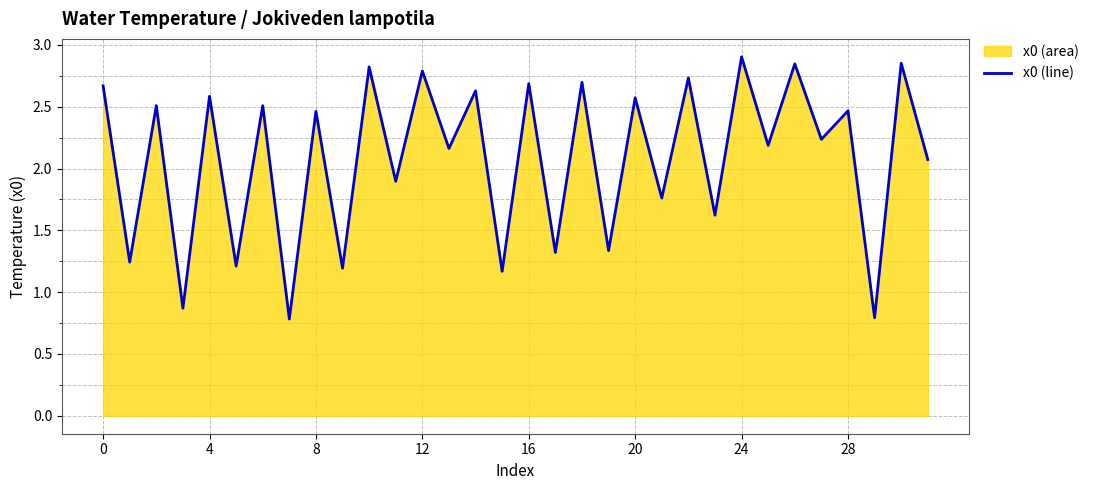

Is it true that the value at 27 is 2.2?

True